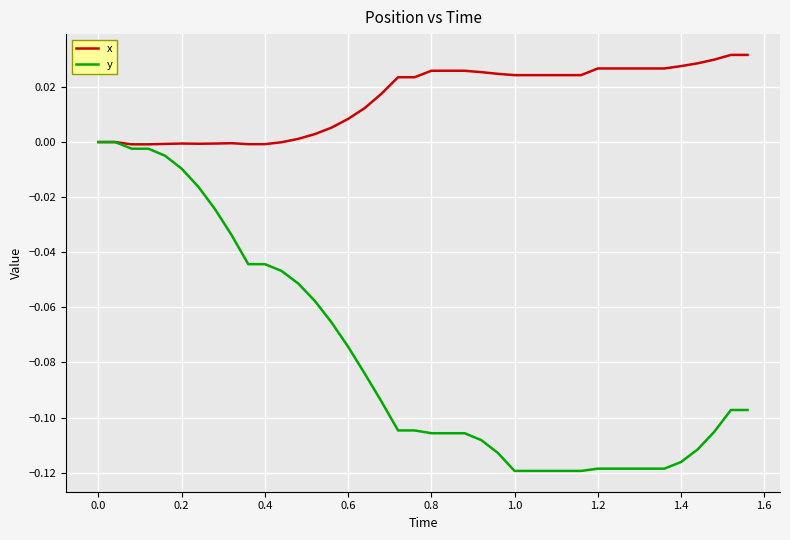

List the series in order of their peak value, highest first.

x, y